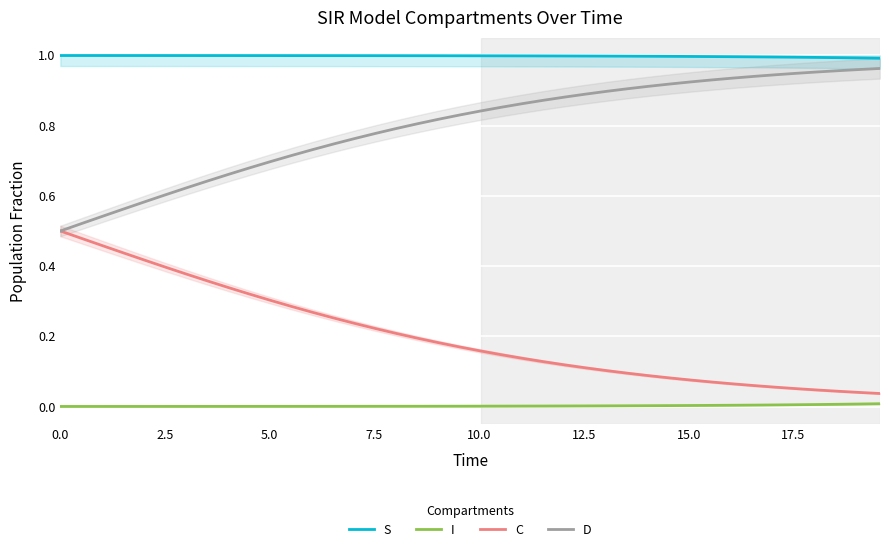

What is the difference between the maximum and second lowest values in the C series?

0.5